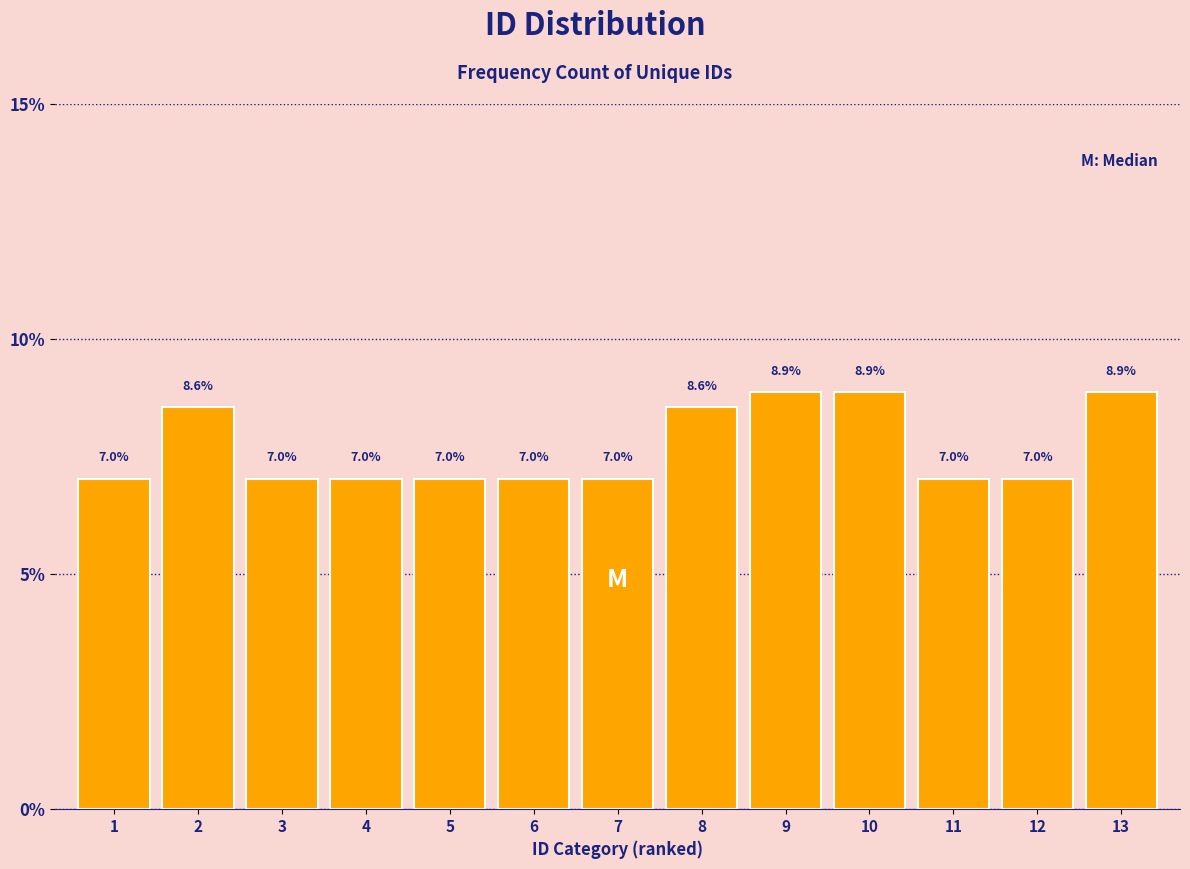

Reading left to right, what are all the values shown in this chart?

1=7.0	2=8.6	3=7.0	4=7.0	5=7.0	6=7.0	7=7.0	8=8.6	9=8.9	10=8.9	11=7.0	12=7.0	13=8.9